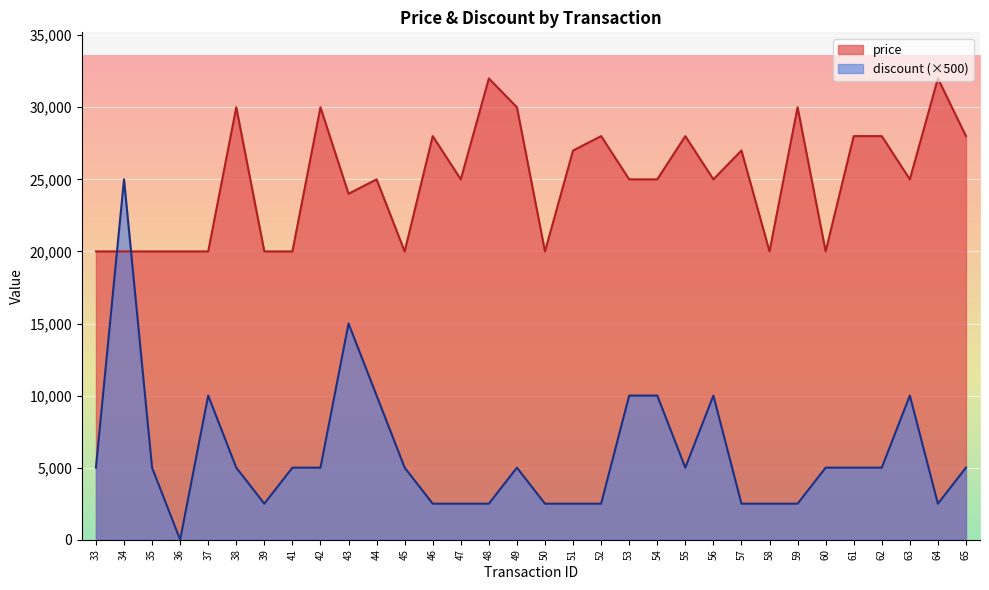

What is the difference between the maximum and minimum values in the price series?

12000